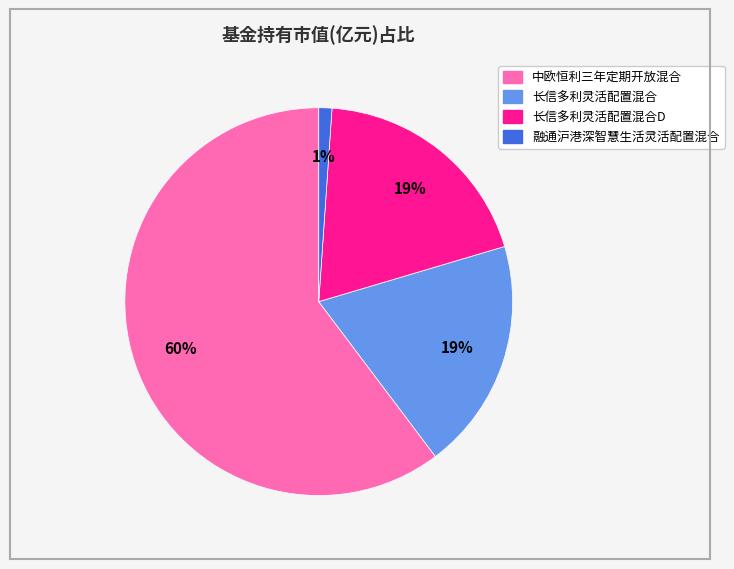

To the nearest percent, what is the average slice percentage?

25%